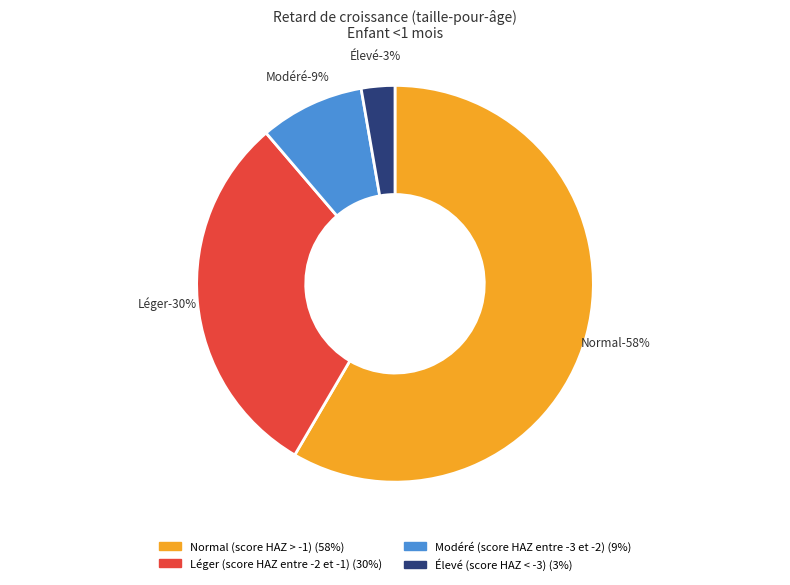

Rank the categories by value from highest to lowest.

Normal (score HAZ > -1), Léger (score HAZ entre -2 et -1), Modéré (score HAZ entre -3 et -2), Élevé (score HAZ < -3)